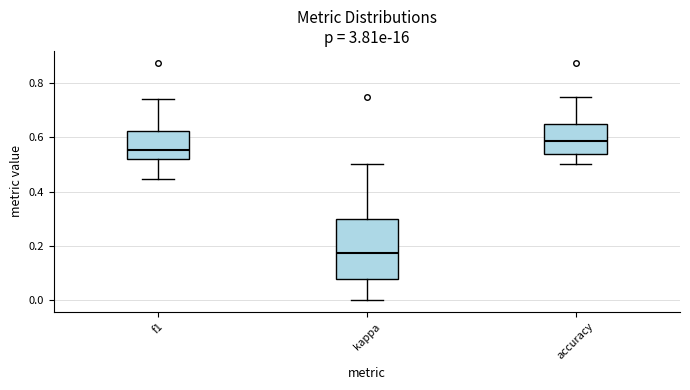

Where is the lower edge of the box for kappa on the y-axis? The values are not printed on the chart, so give them approximately, as read against the axis.

0.08